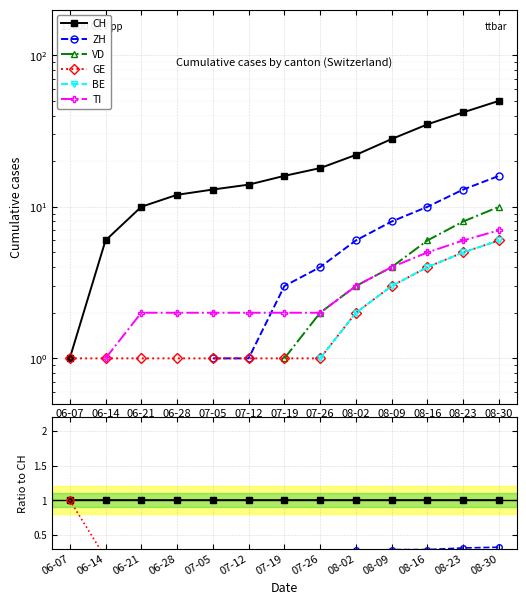

True or false: CH has a value of 1.0 at 08-30.

True